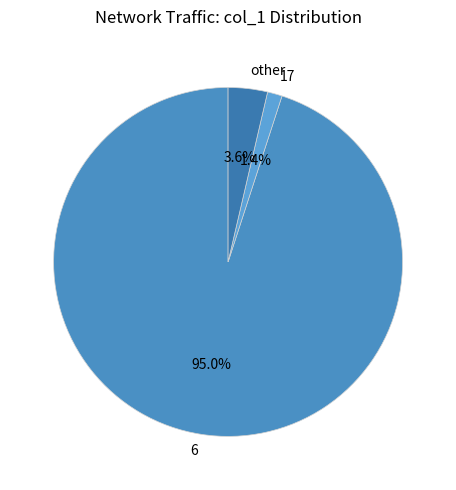

How many segments does this pie chart have?

3